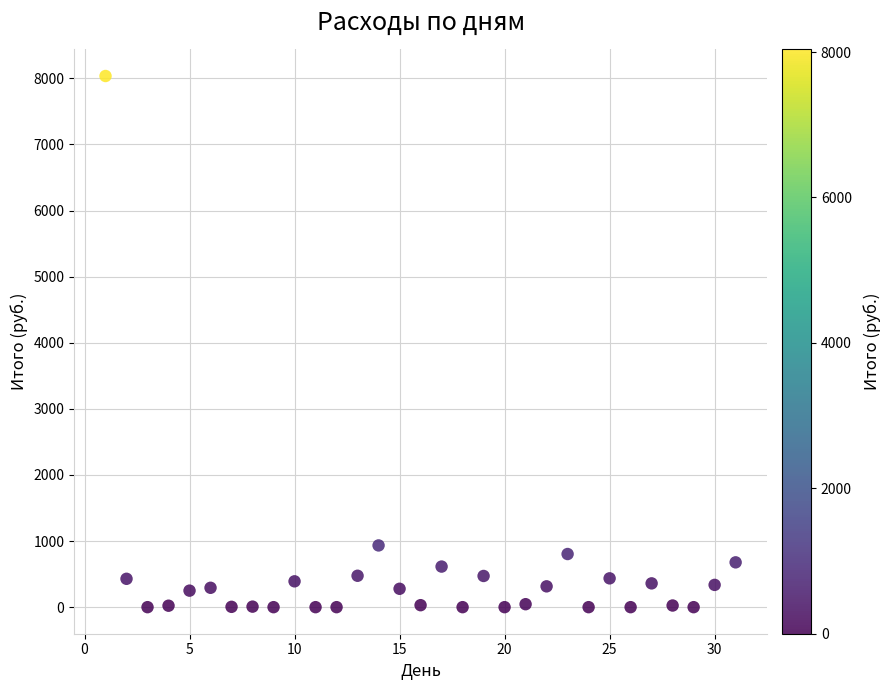

What Y value in the scatter plot is closest to 4018?

934